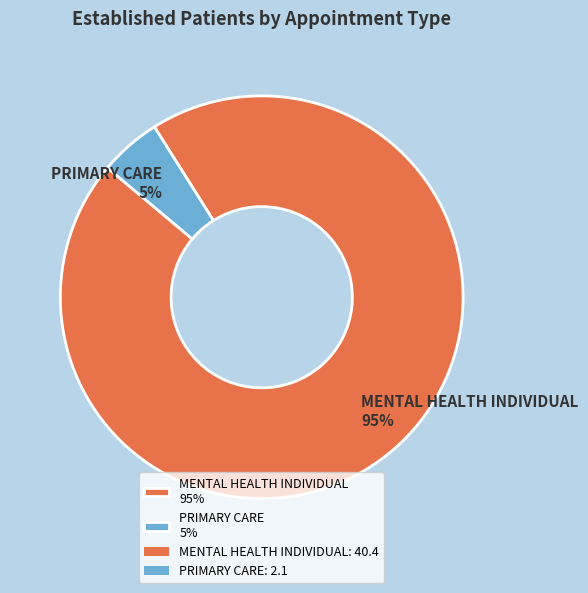

The PRIMARY CARE 5% slice represents 18% of the pie. True or false?

False